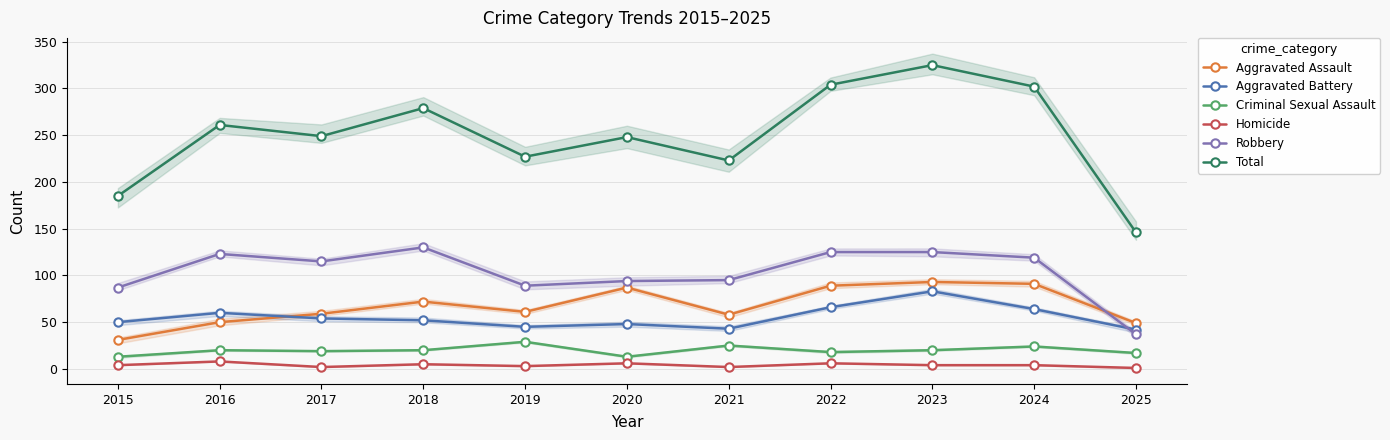

How many categories are shown in the chart?

11